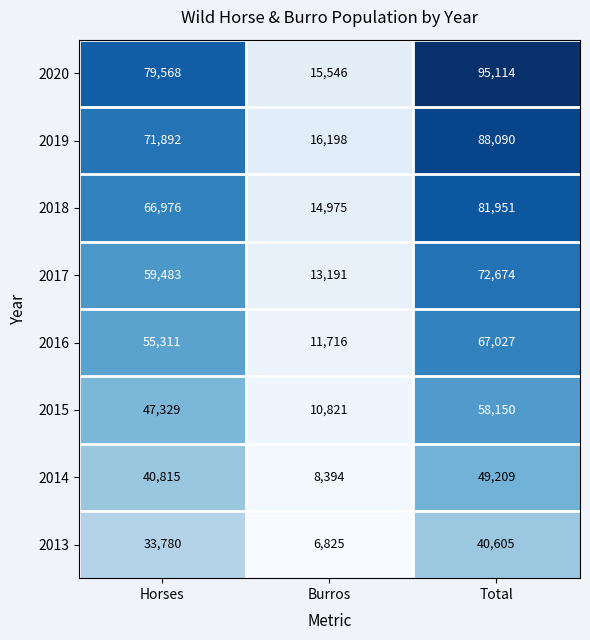

The value of 2013 at Horses is 33780. True or false?

True